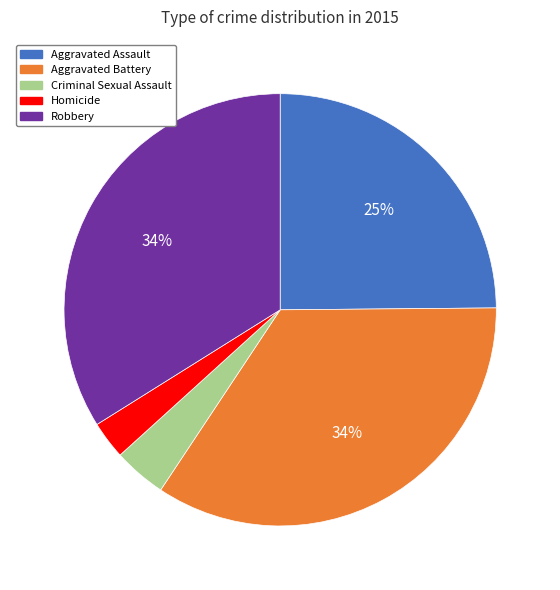

Which slice is the smallest?

Homicide